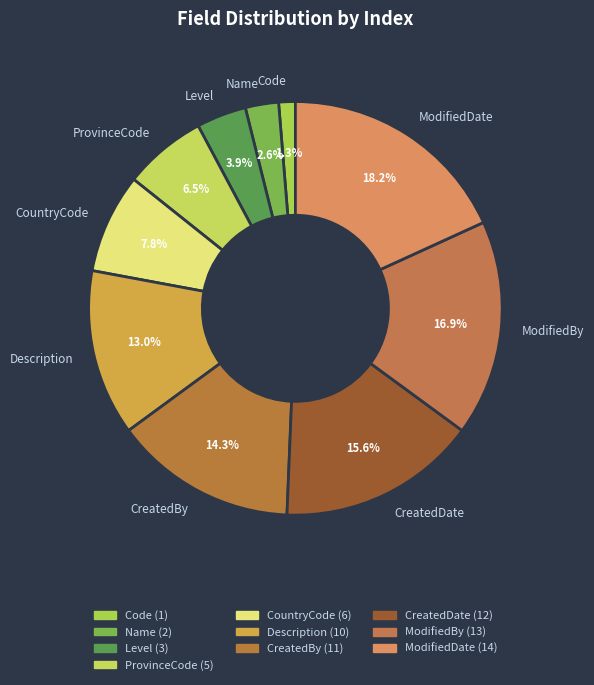

Between Code and CreatedBy, which is larger?

CreatedBy